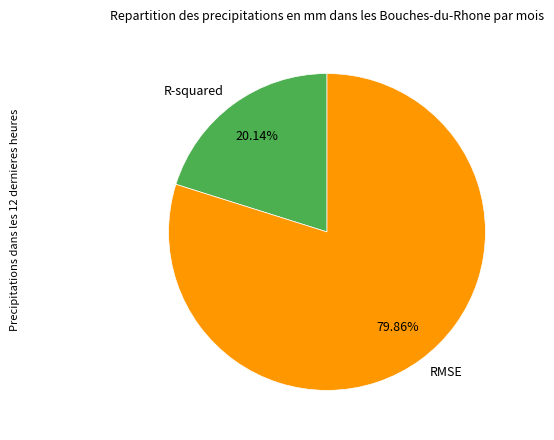

What percentage is the RMSE slice, to the nearest percent?

80%